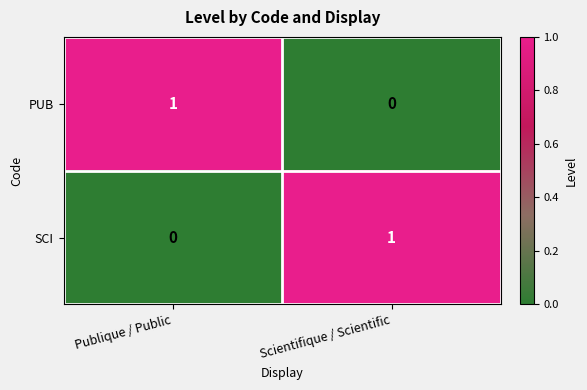

At which label does PUB reach its peak?

Publique / Public